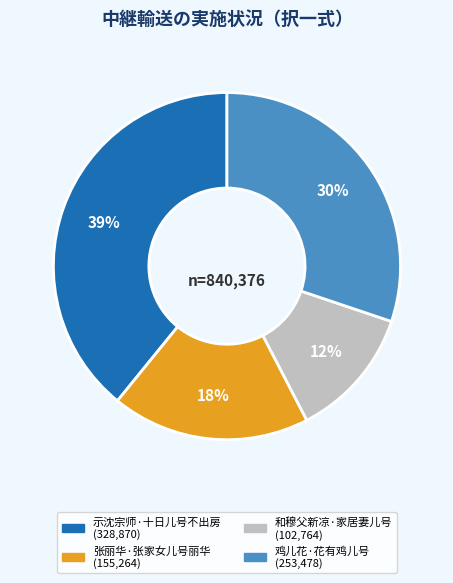

Which slice is the smallest?

和穆父新凉·家居妻儿号